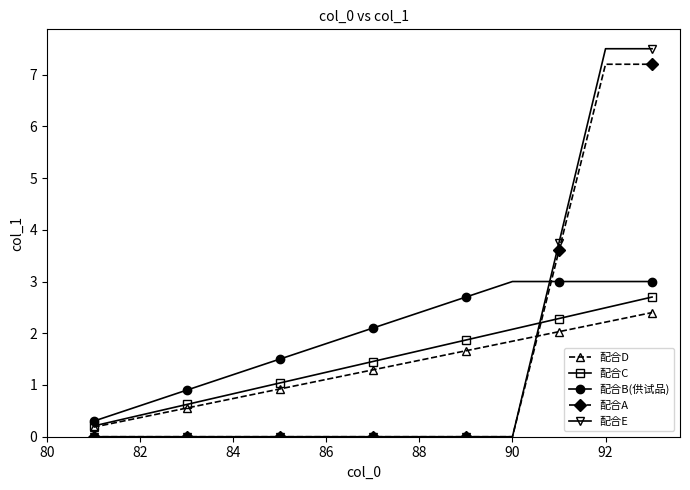

After their last crossing, which series has the higher values: 配合C or 配合E?

配合E